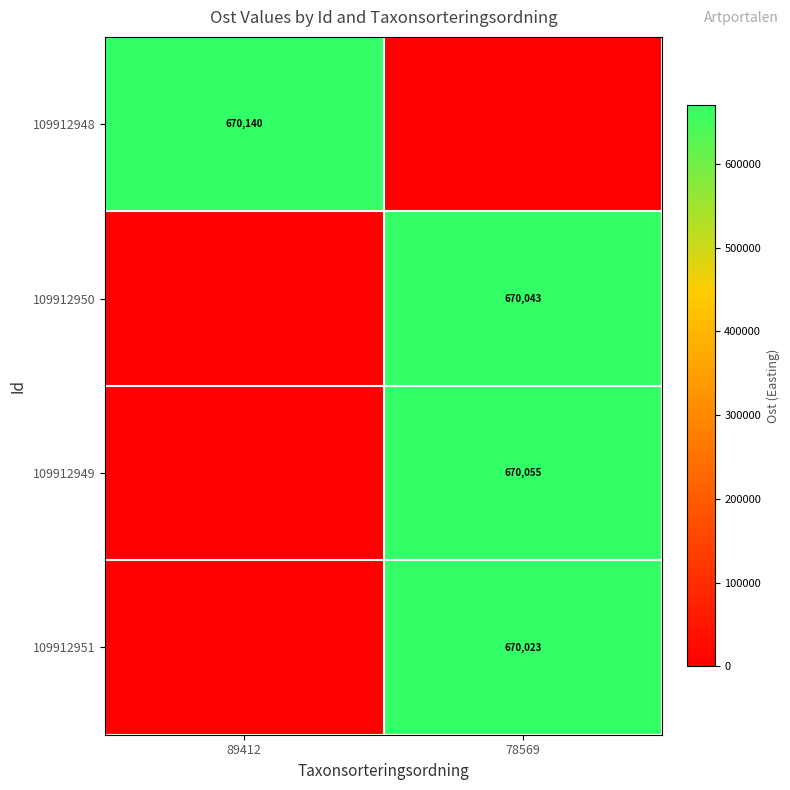

Is the value of 109912951 at 78569 greater than the value of 109912949 at 78569?

No